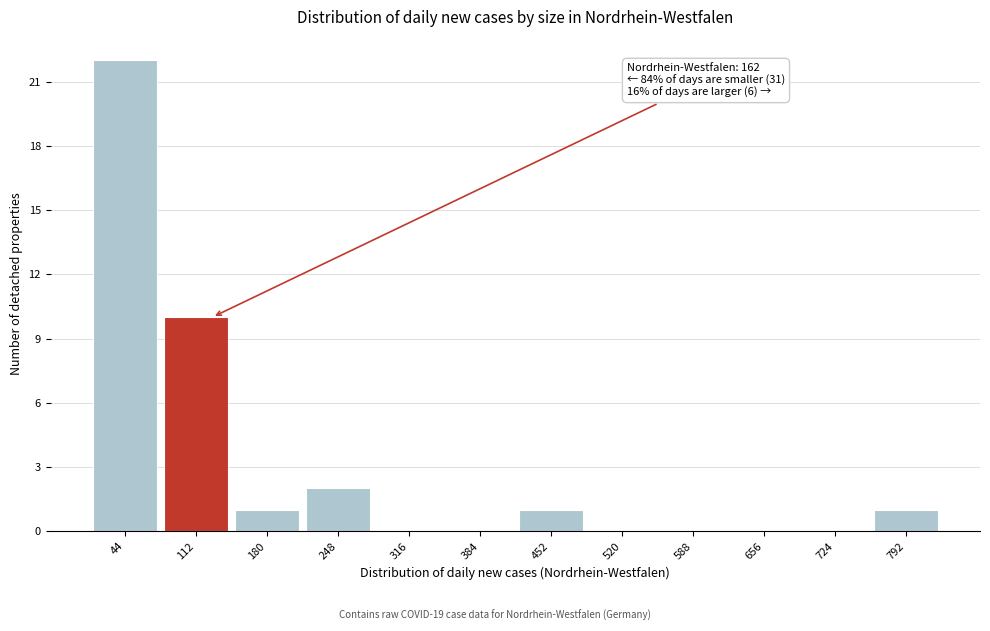

Reading left to right, list all the values displayed in this chart.

44=22	112=10	180=1	248=2	316=0	384=0	452=1	520=0	588=0	656=0	724=0	792=1